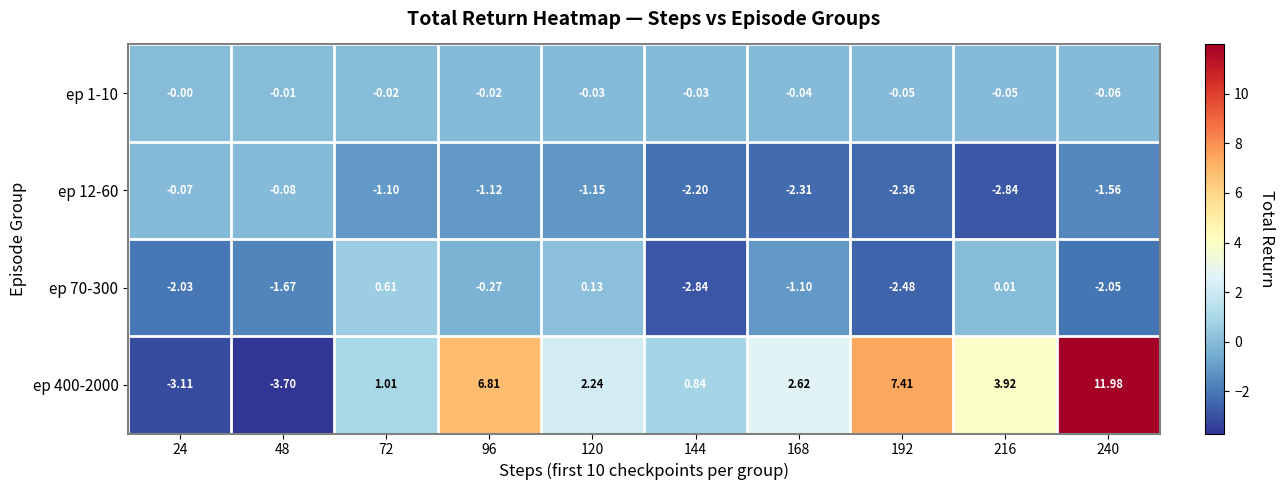

Is the value of ep 12-60 at 96 greater than the value of ep 400-2000 at 48?

Yes